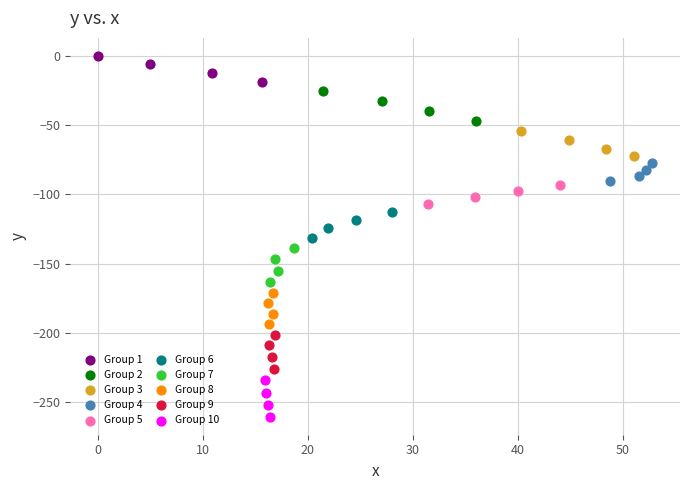

Which series contains the lowest Y value?

Group 10